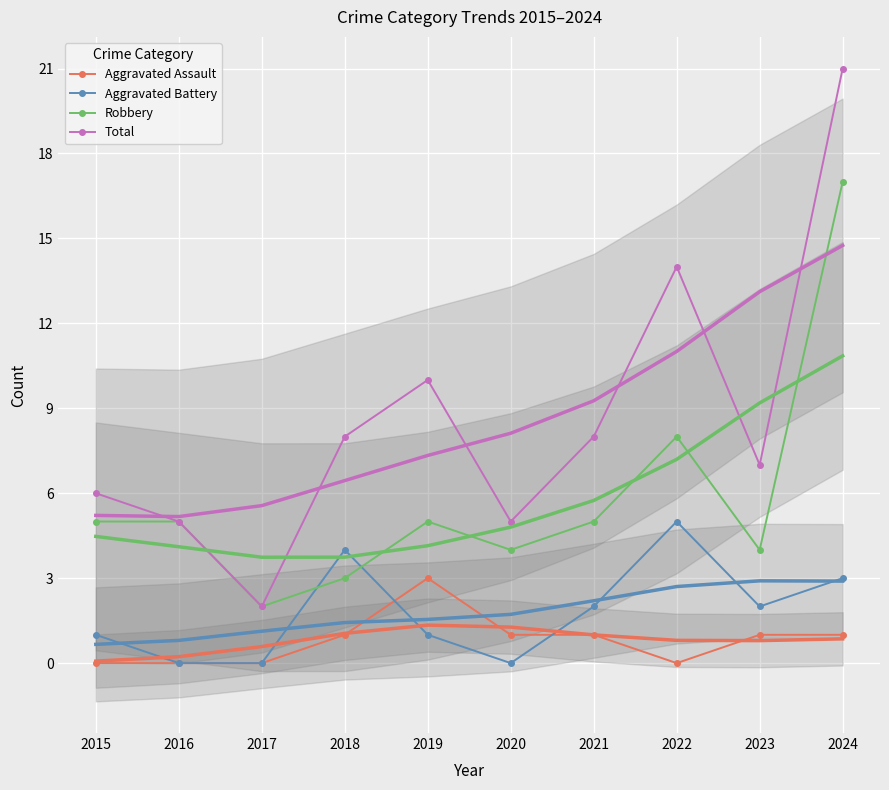

How many lines are shown in the chart?

4